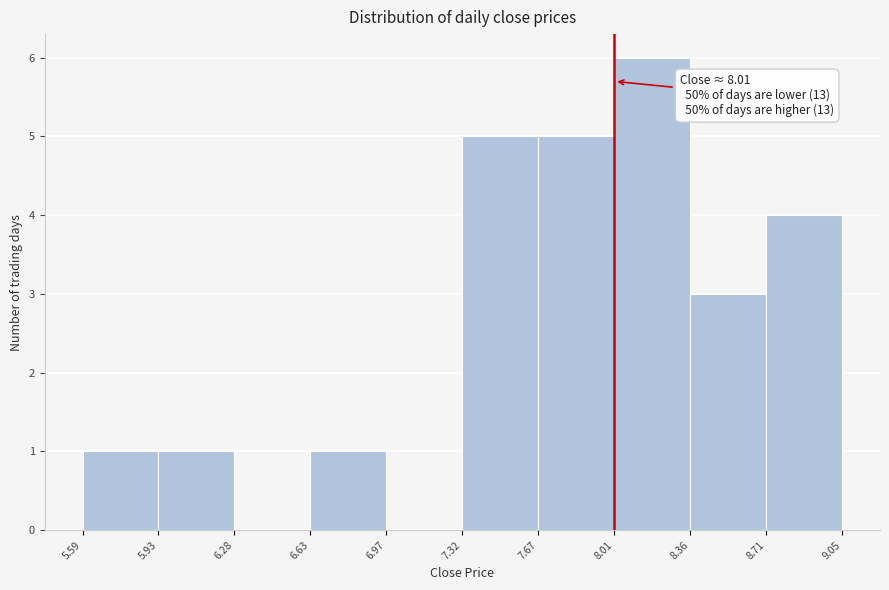

Over which range of the x-axis is the bar tallest?

8.01 to 8.36